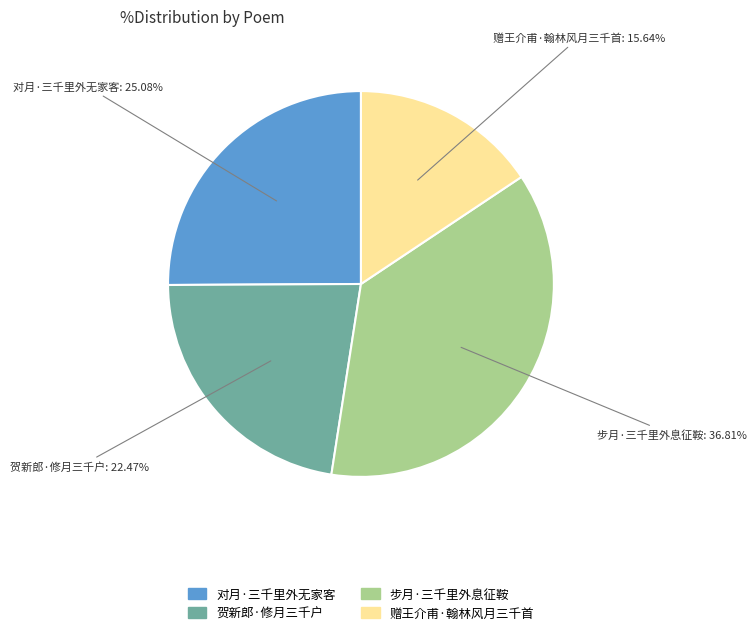

Does 贺新郎·修月三千户 represent more than half of the total?

No